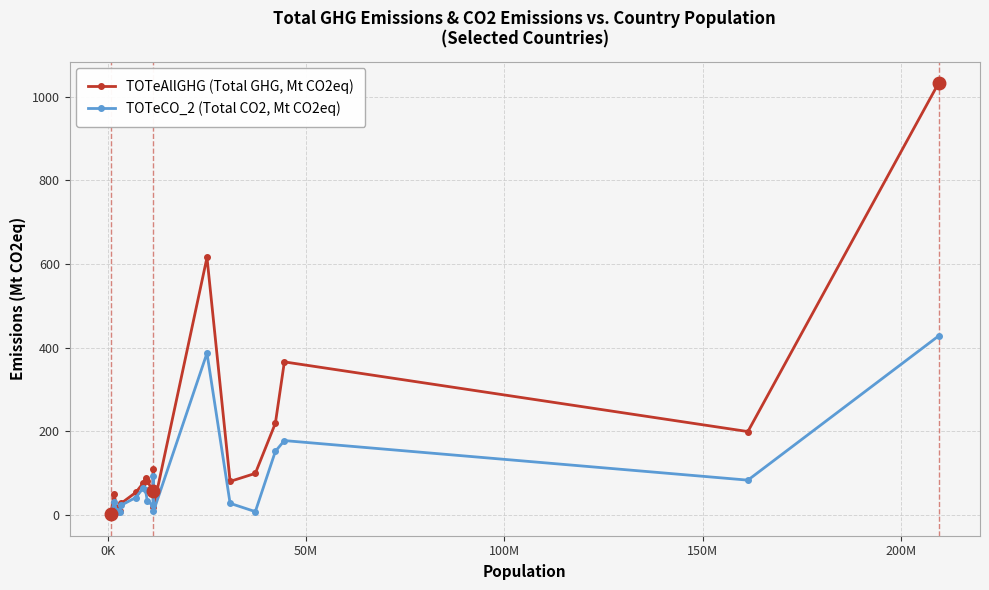

Which series has the largest total across all categories?

TOTeAllGHG (Total GHG, Mt CO2eq)